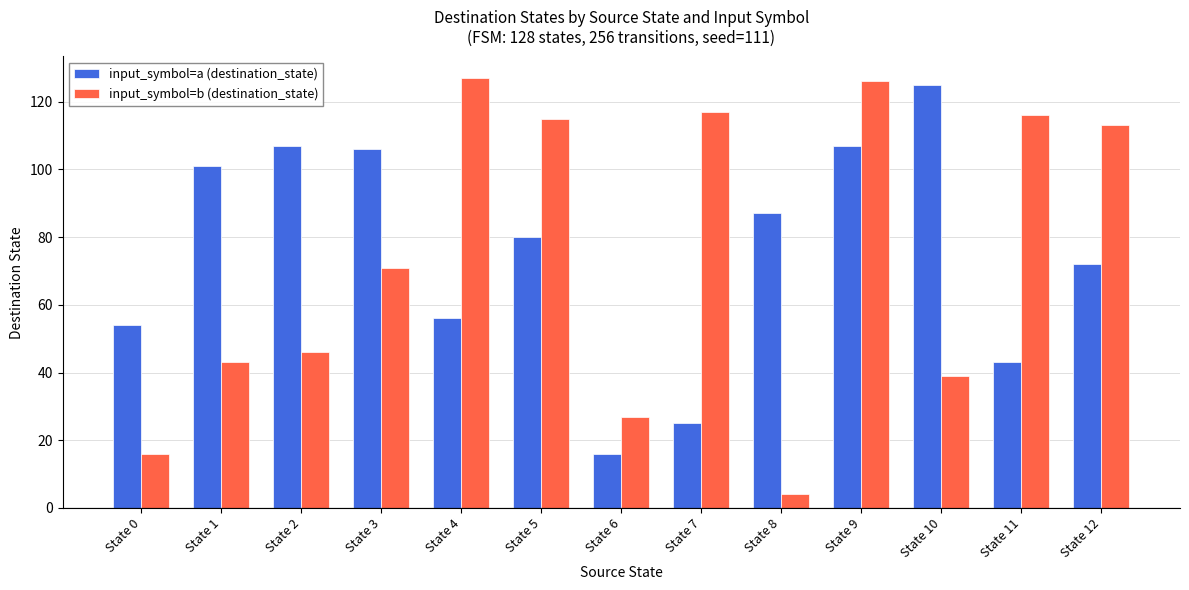

What is the lowest value of the input_symbol=b (destination_state) series?

4